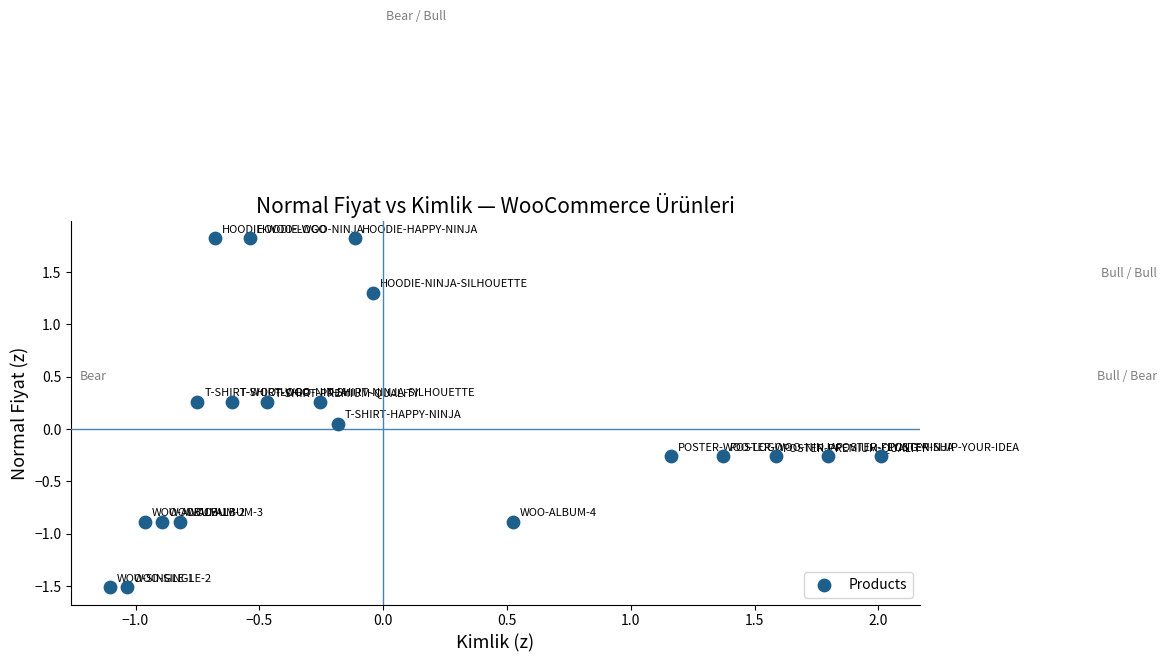

What is the range of Y values (max minus min)?

3.3